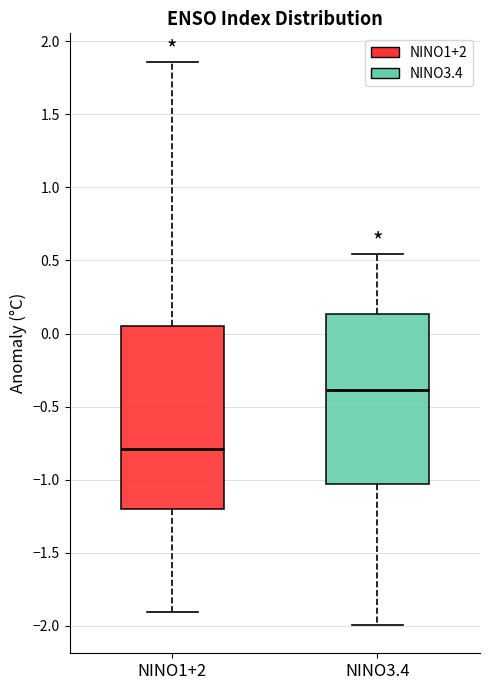

Reading left to right, read every box against the y-axis: the position of its median line, the range the box covers, and the ends of its whiskers. The values are not printed on the chart, so give them approximately, as read against the axis.

NINO1+2: median -0.80, box -1.20 to 0.05, whiskers -1.90 to 1.85
NINO3.4: median -0.40, box -1.05 to 0.15, whiskers -2.00 to 0.55